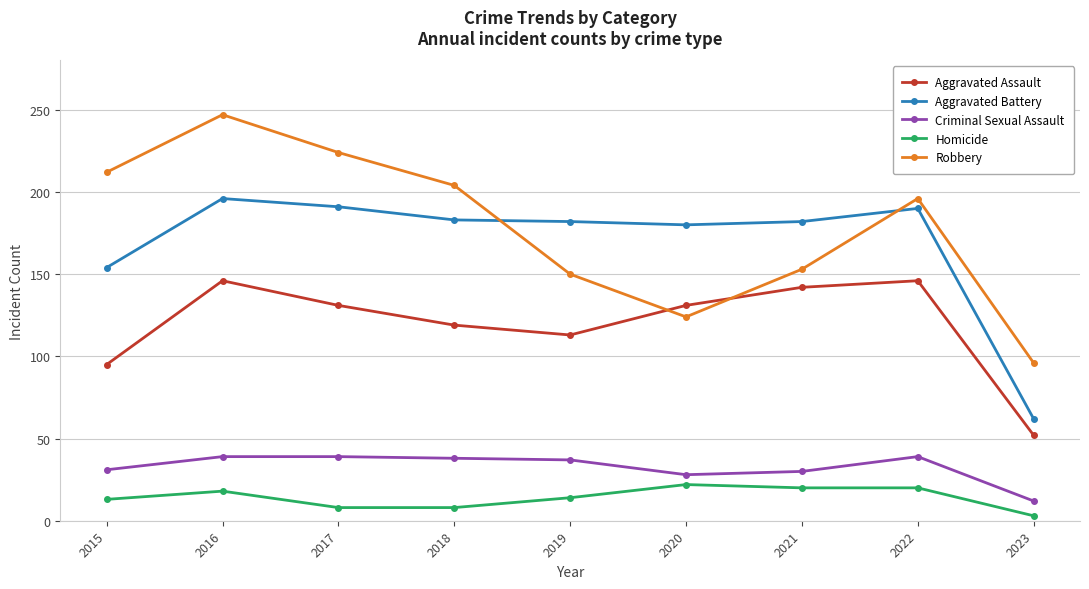

Where does the Robbery series first go above 196?

2015